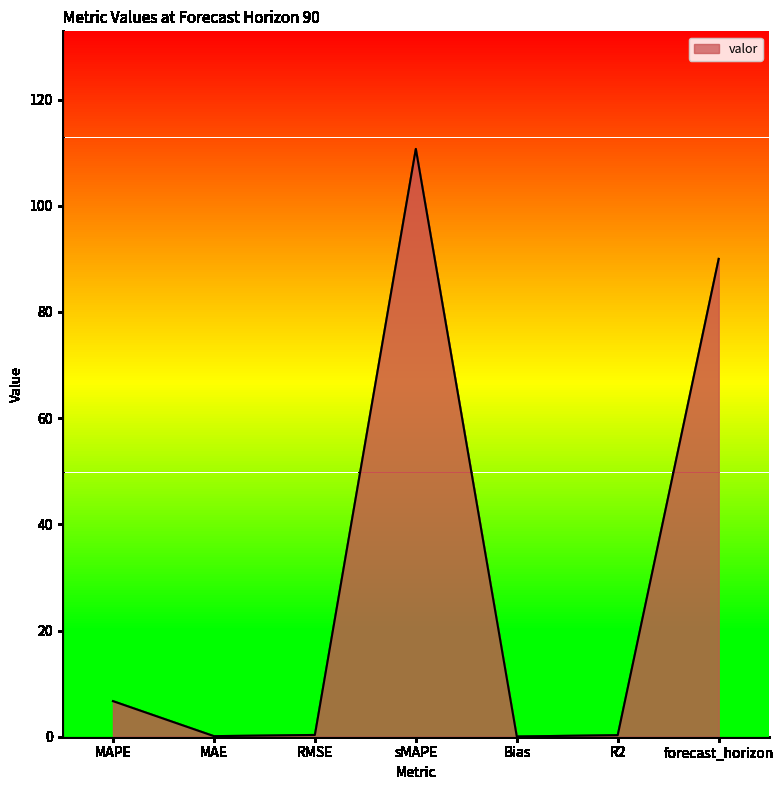

What is the approximate value at MAPE?

6.7